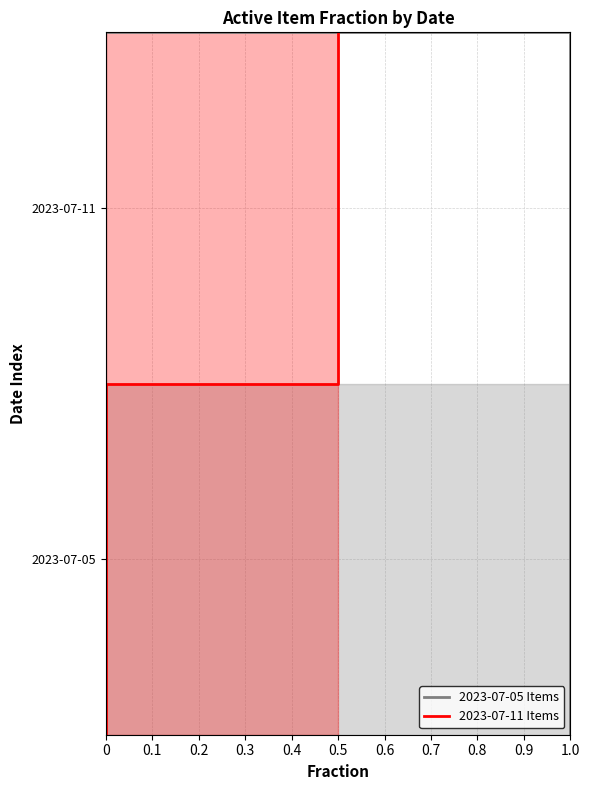

Is it true that the value at 2023-07-05 is 1?

True